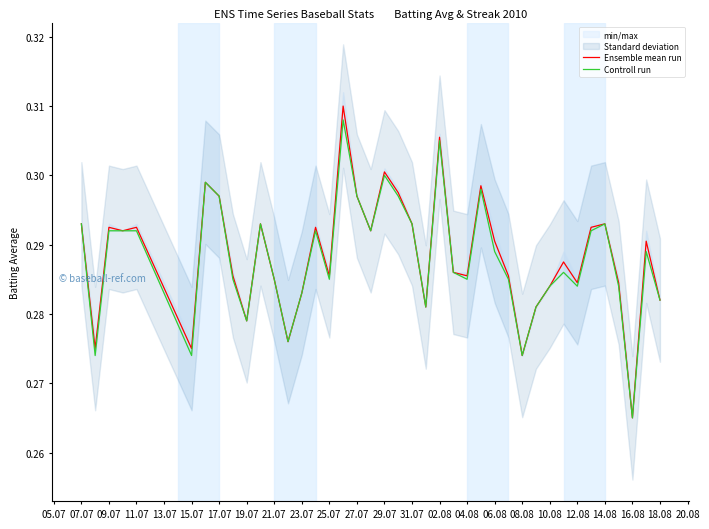

True or false: Ensemble mean run and Controll run intersect in this chart.

False